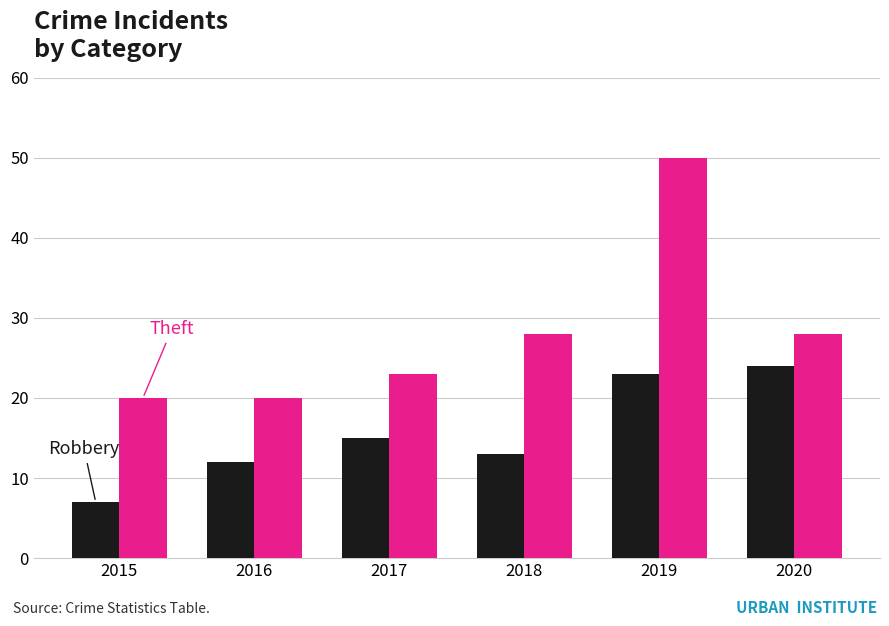

Reading right to left, what are all the values shown in this chart?

Robbery: 24	23	13	15	12	7
Theft: 28	50	28	23	20	20